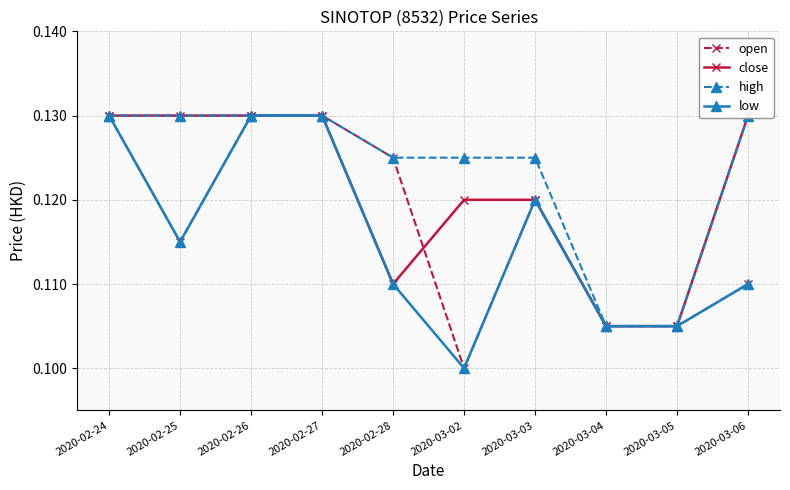

At which category does low reach its first local peak?

2020-03-03